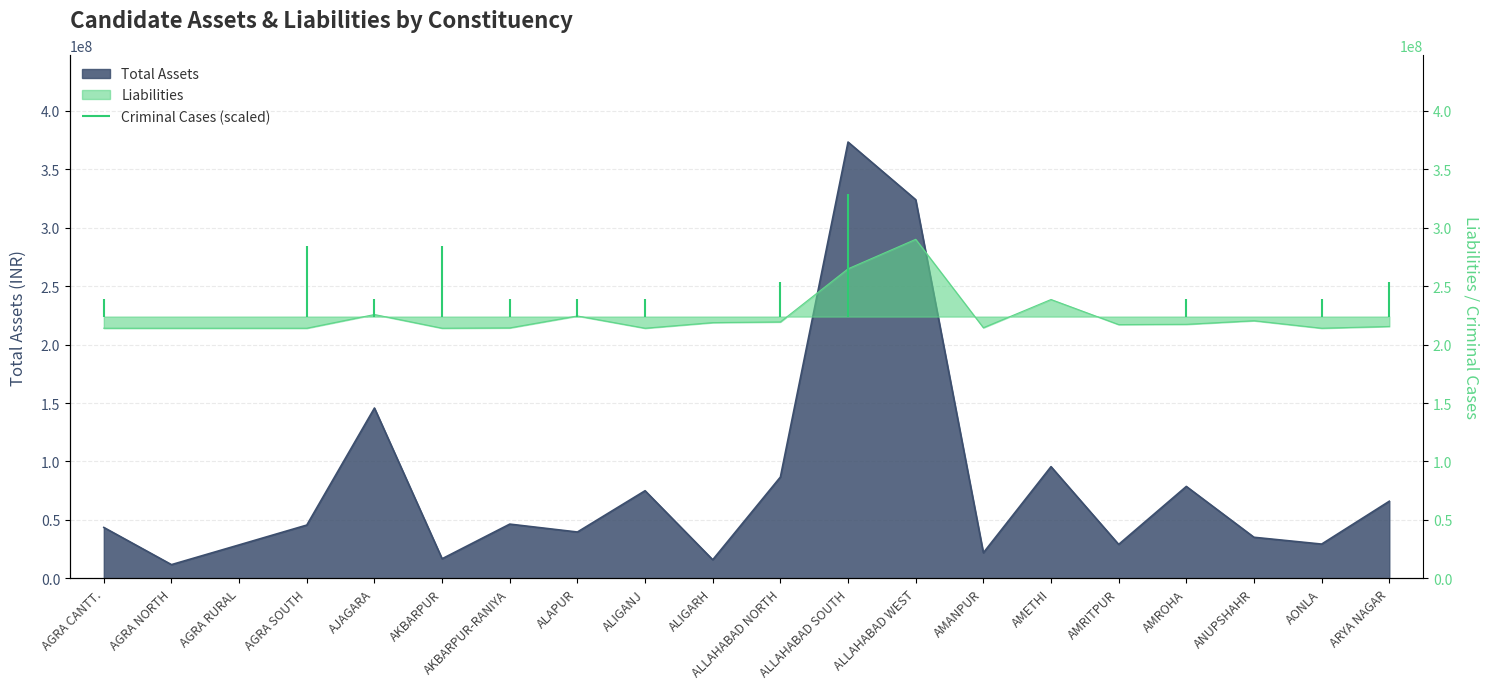

What is the difference between the maximum and second lowest values in the Liabilities series?

76035288.0